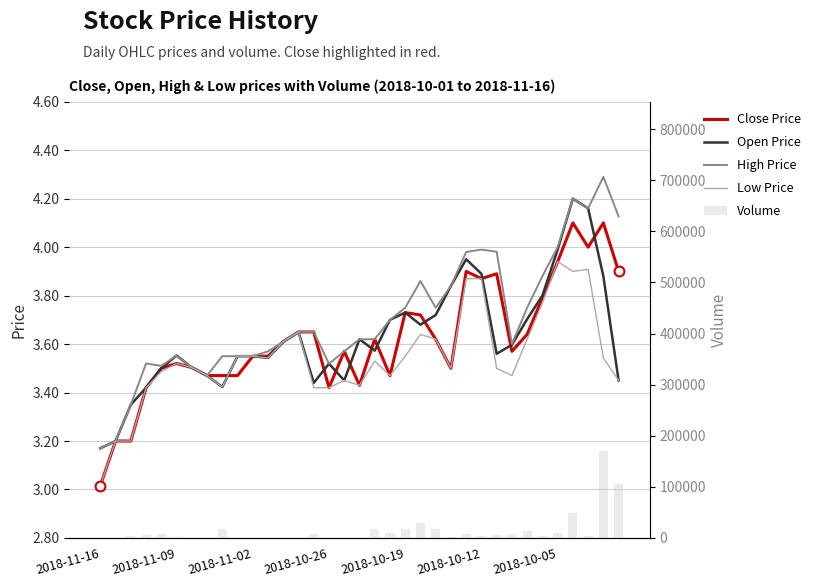

Which series reaches the minimum Y coordinate?

Close Price